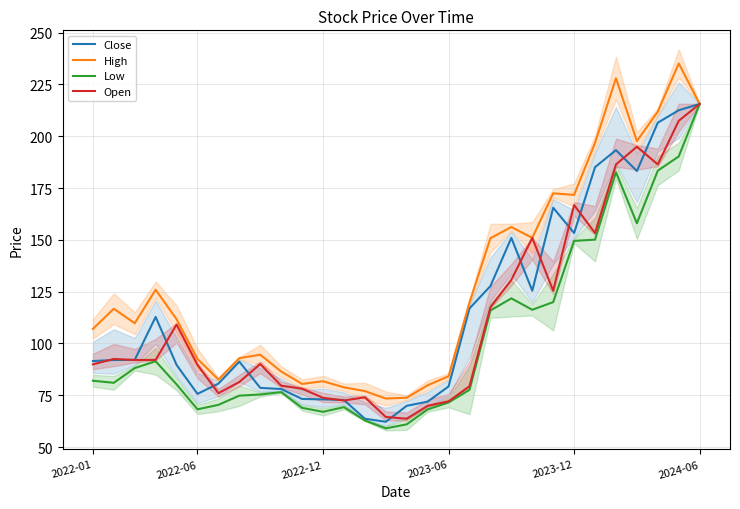

Is it true that Low equals 105.6 at 2022-12?

False